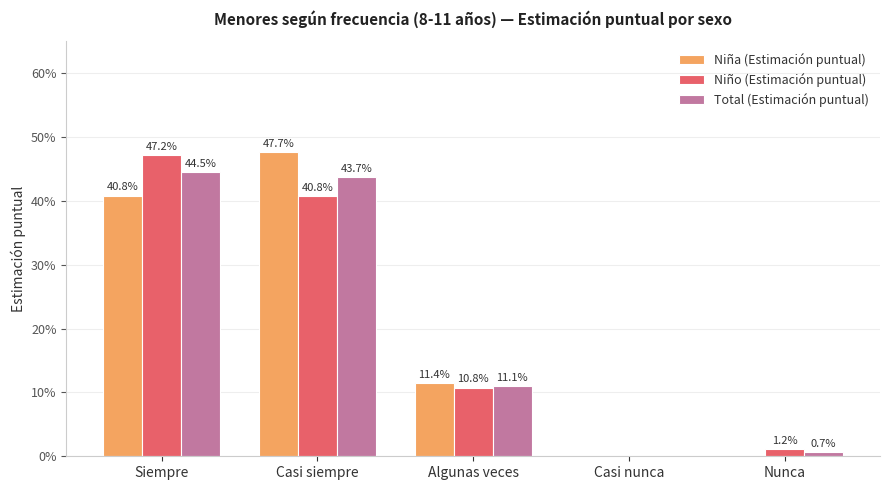

Does the chart contain stacked bars?

No